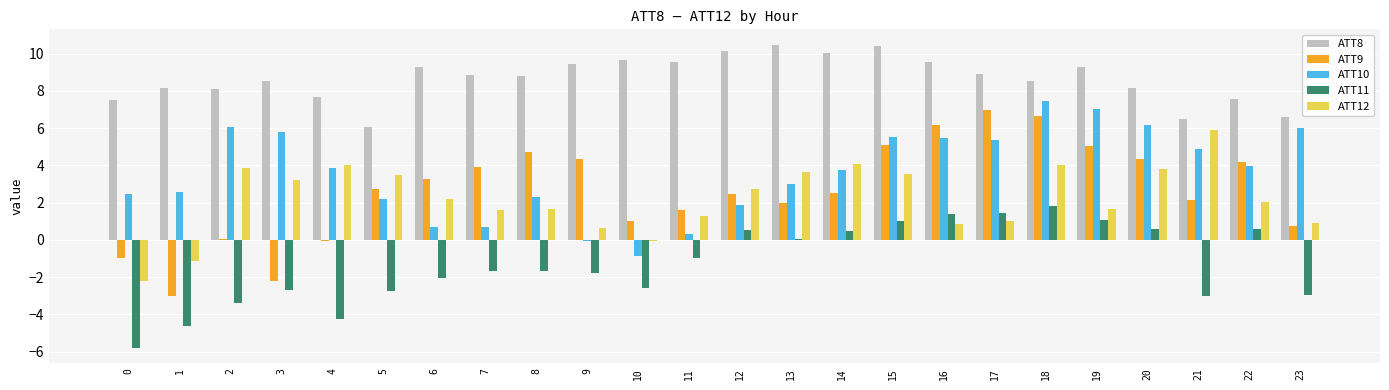

Which series has the largest total across all categories?

ATT8